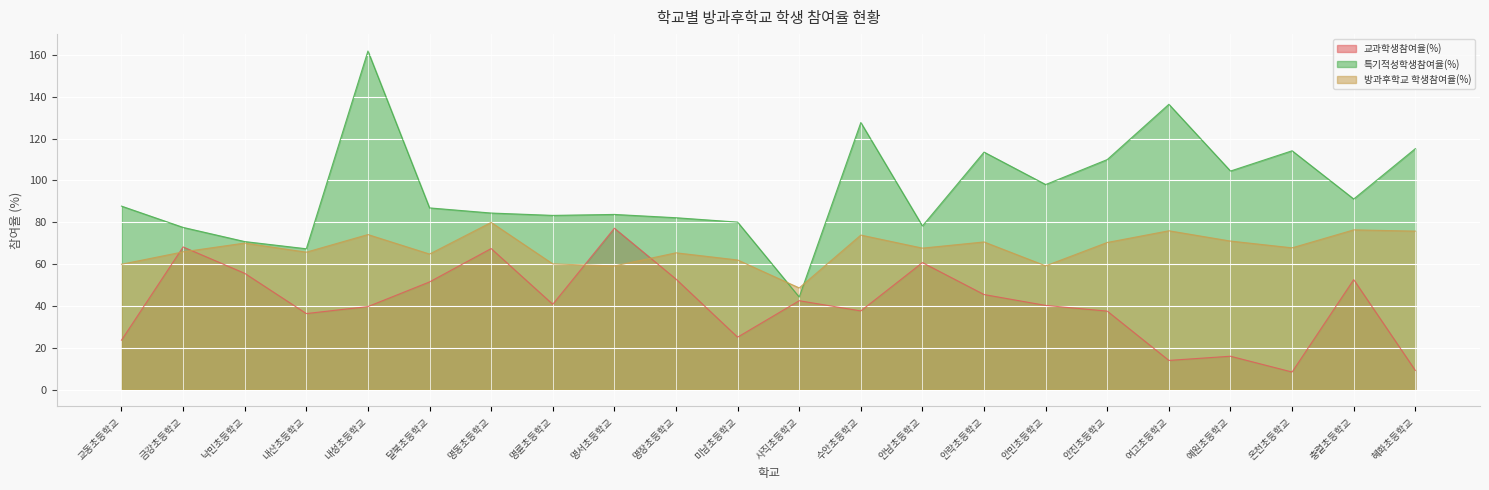

True or false: 교과학생참여율(%) and 특기적성학생참여율(%) intersect in this chart.

False